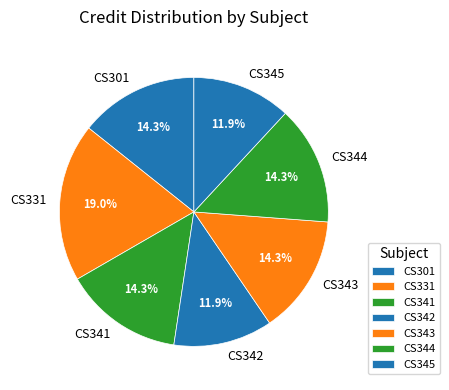

What is the largest slice in the pie chart?

CS331